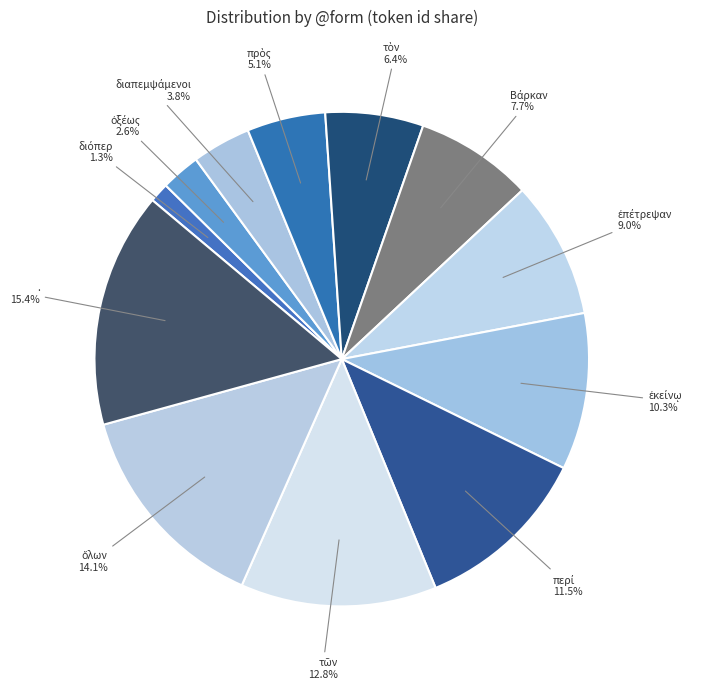

Is there a majority slice in this chart?

No